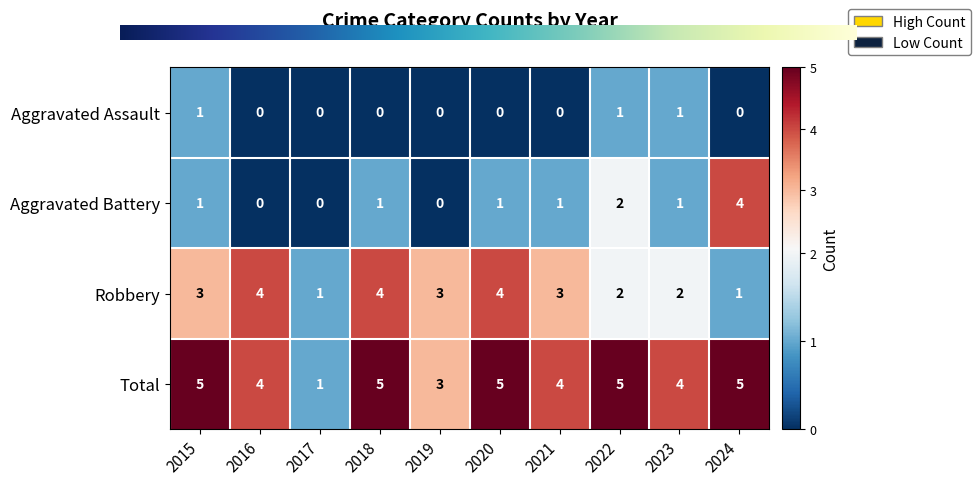

What is the difference between the highest and lowest values at 2021?

4